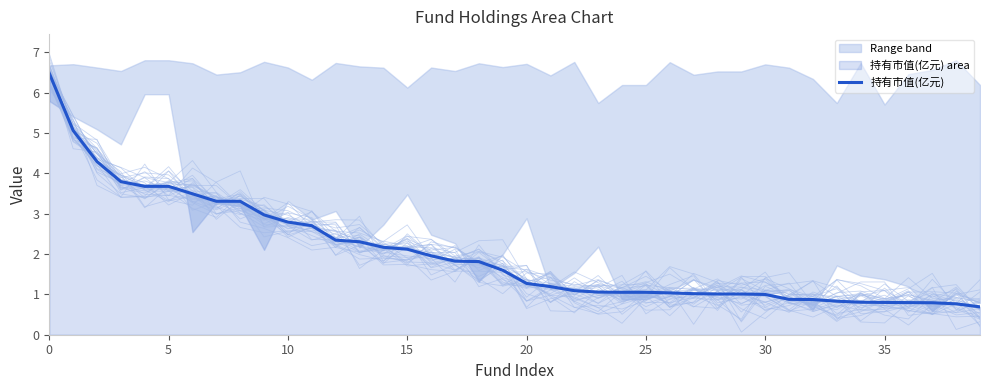

What is the label of the 3rd point from the right?

37